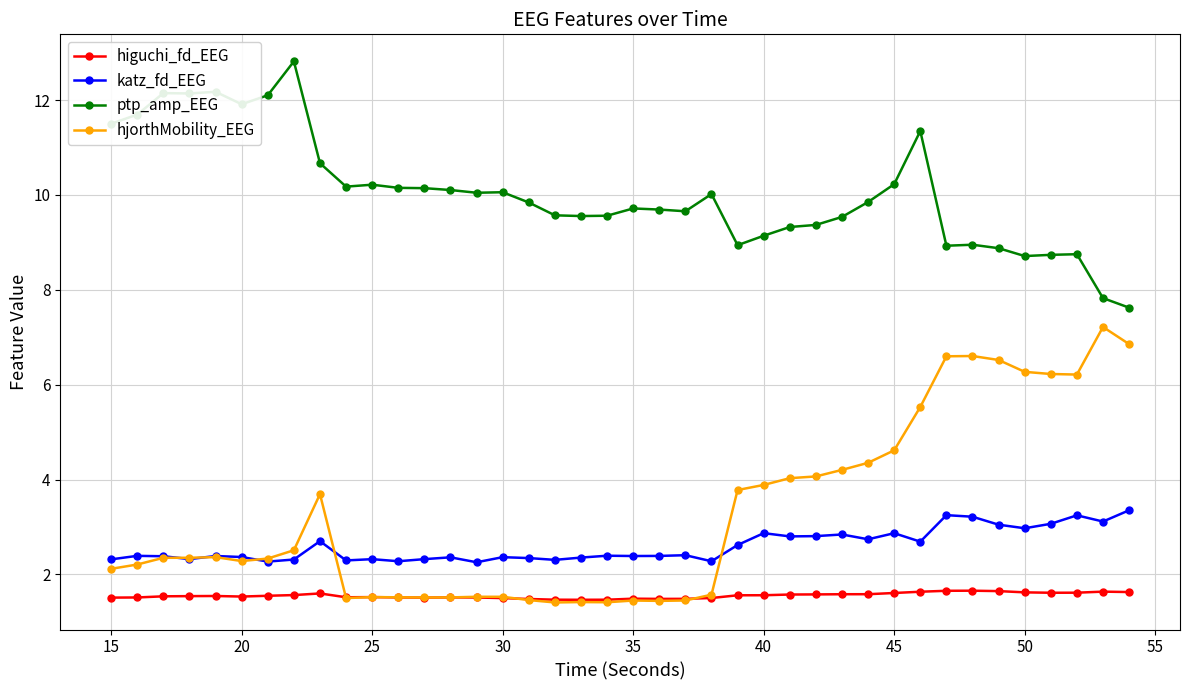

Is this an area chart (filled region under the line)?

No